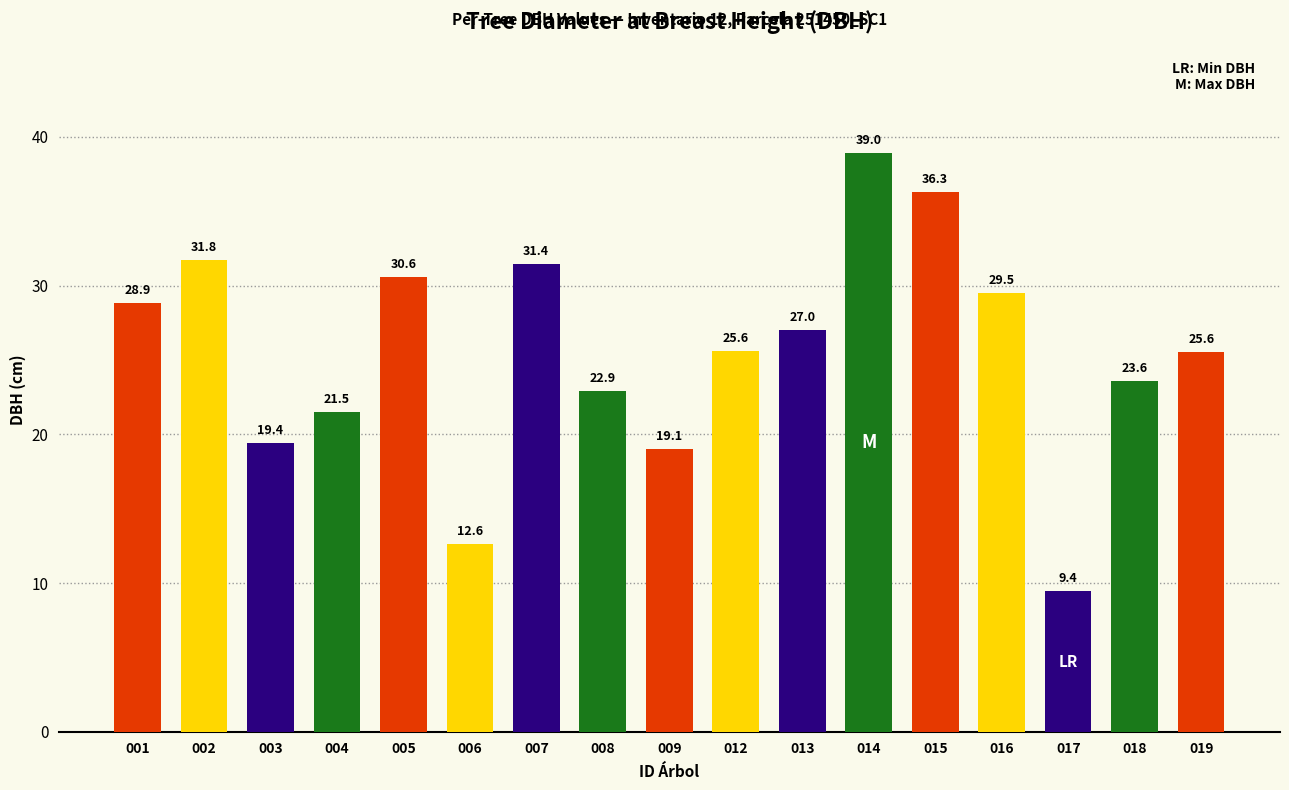

What is the value of the 8th bar from the left?

22.9